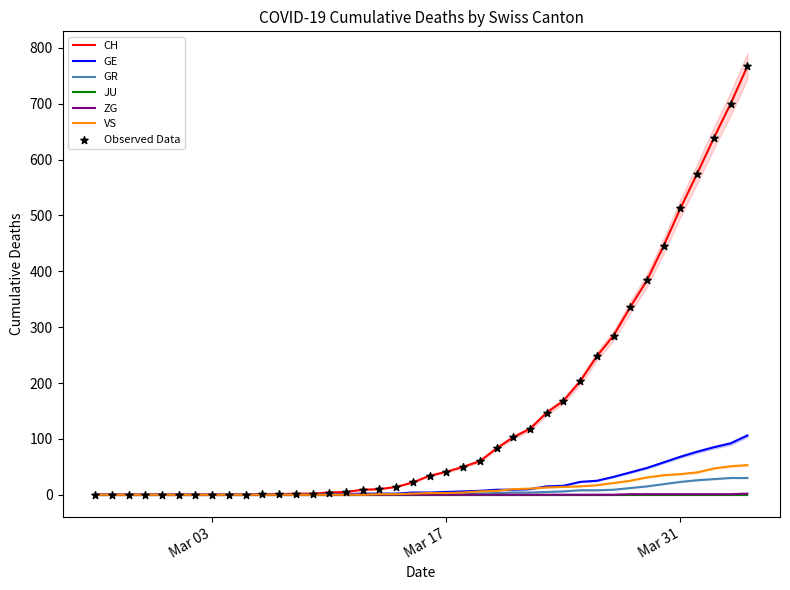

Which series reaches the minimum Y coordinate?

CH